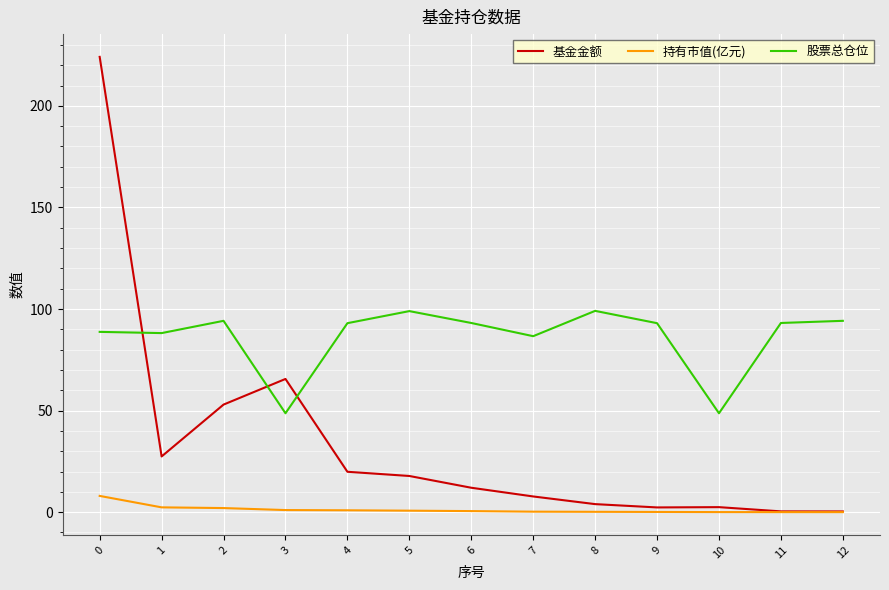

How many lines are shown in the chart?

3